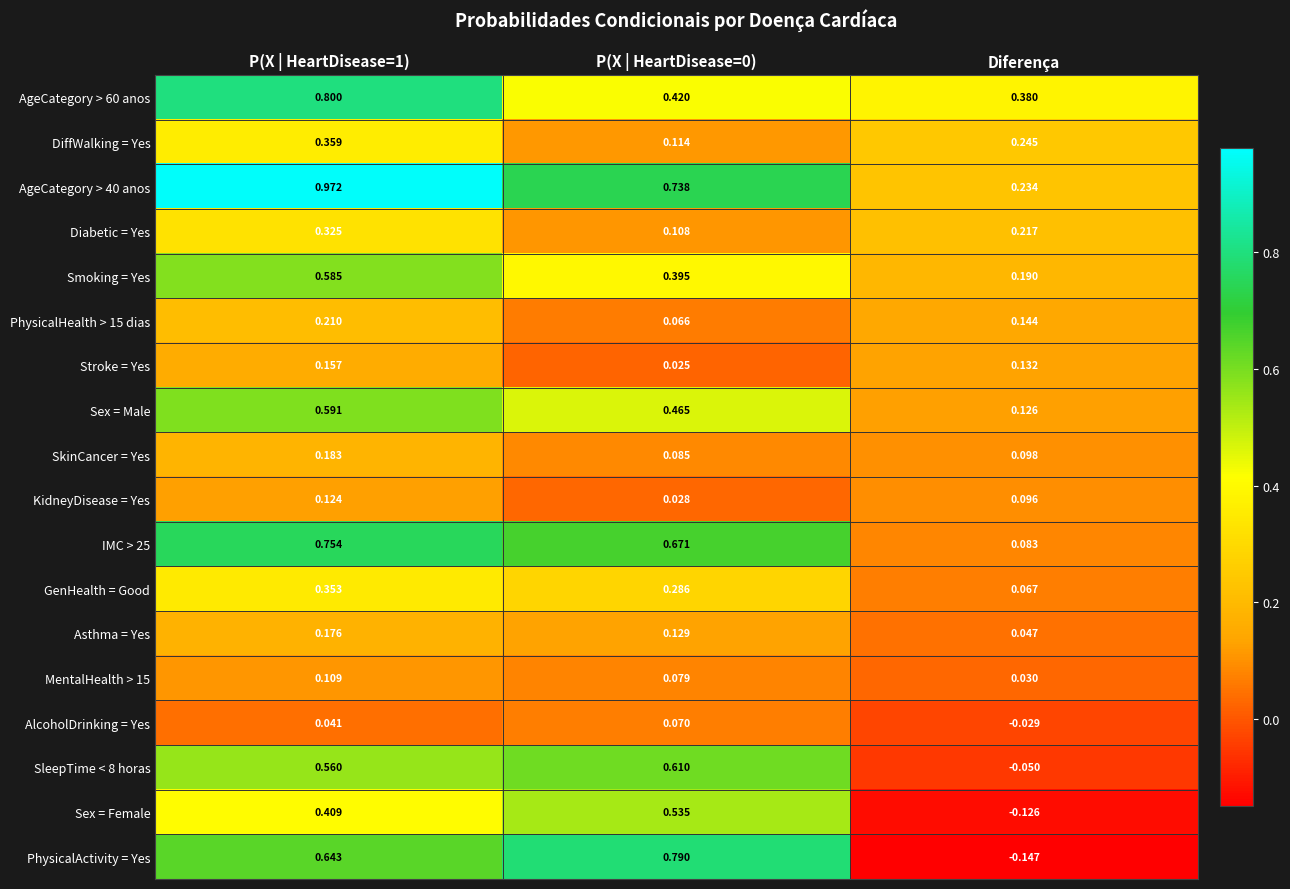

At which category is the sum across all series the highest?

P(X | HeartDisease=1)